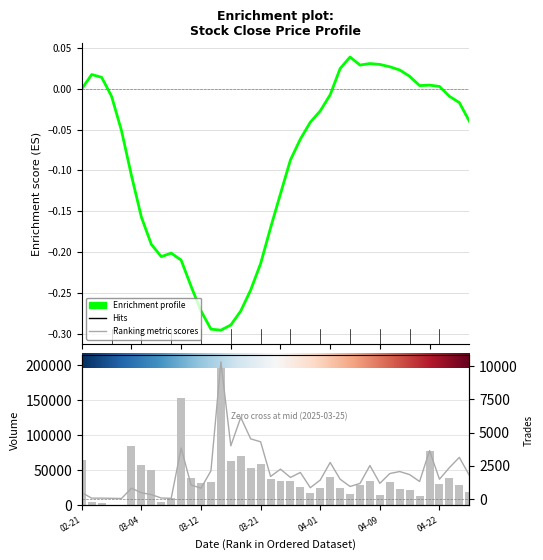

What is the difference between the second highest and minimum values in the TOTAL_TRADES series?

6089